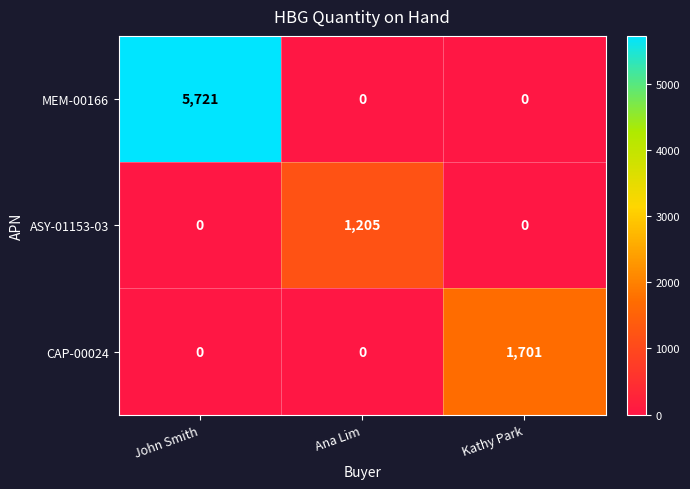

Count the number of data series in this chart.

3